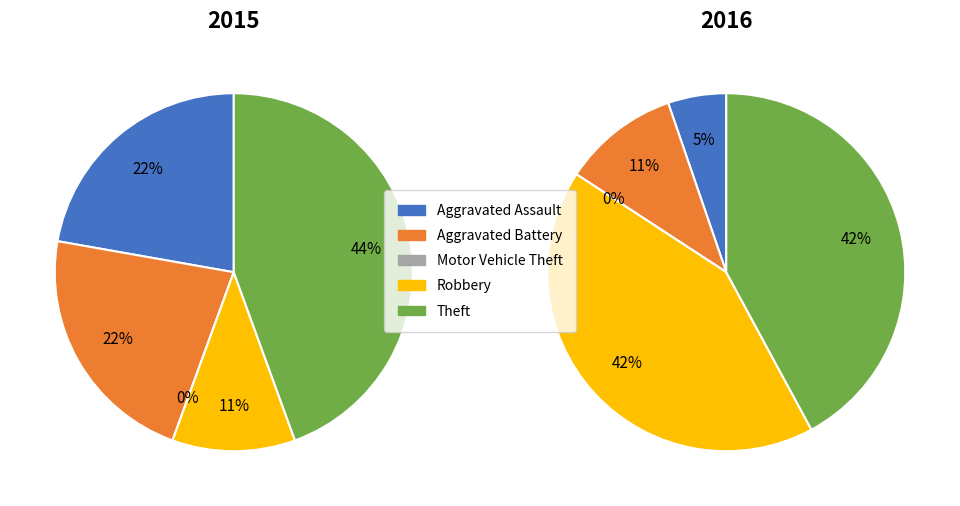

Count the number of slices in the pie.

5